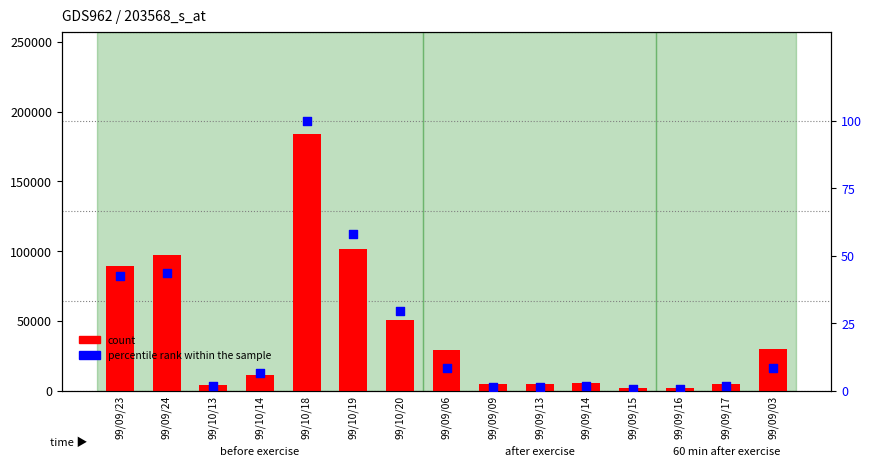

What are all the series names shown in the legend?

count, percentile rank within the sample